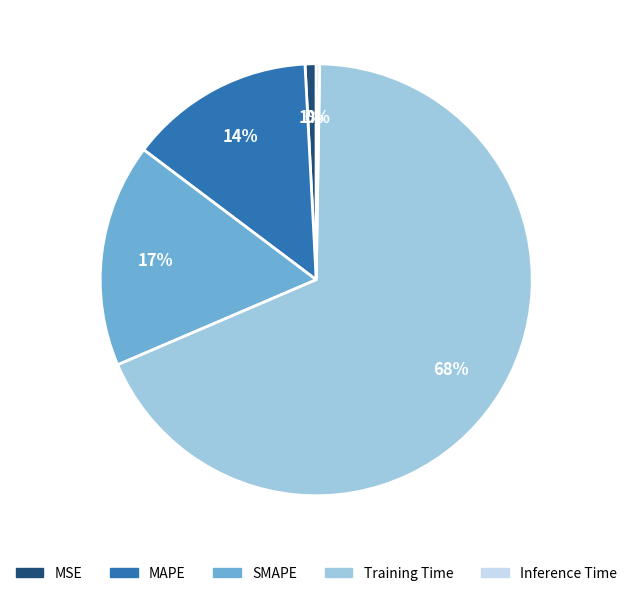

Is it true that Training Time is 63% of the pie?

False